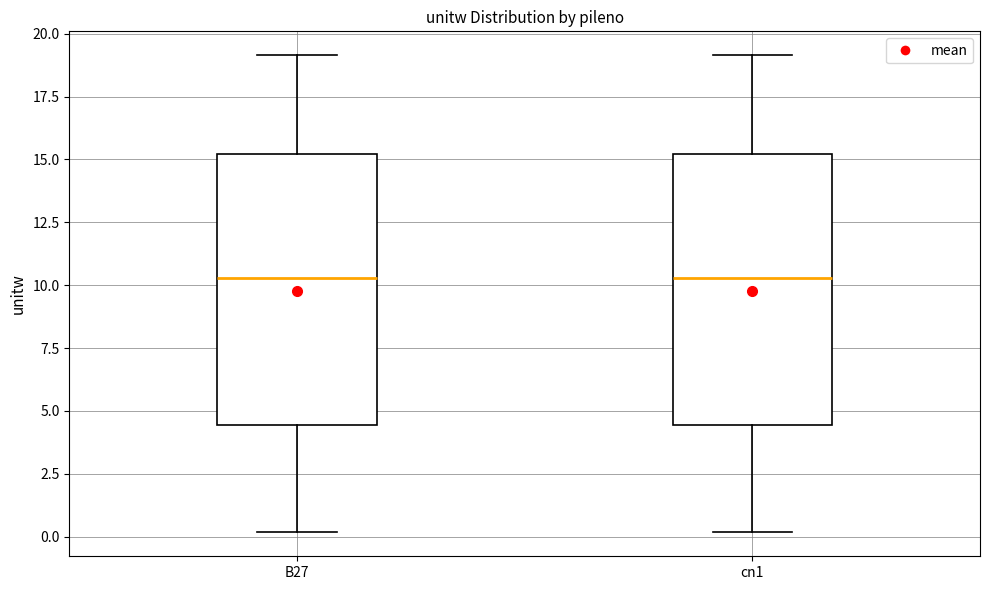

Reading left to right, read every box against the y-axis: the position of its median line, the range the box covers, and the ends of its whiskers. The values are not printed on the chart, so give them approximately, as read against the axis.

B27: median 10.5, box 4.5 to 15.0, whiskers 0.0 to 19.0
cn1: median 10.5, box 4.5 to 15.0, whiskers 0.0 to 19.0